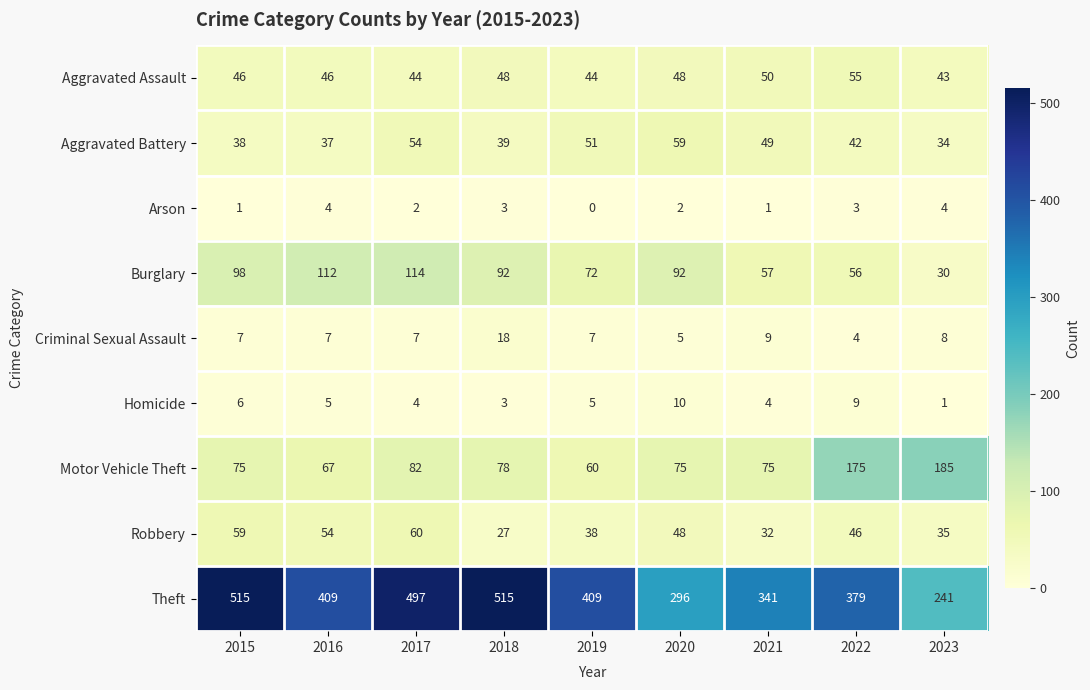

Which category has the highest value in the Criminal Sexual Assault series?

2018